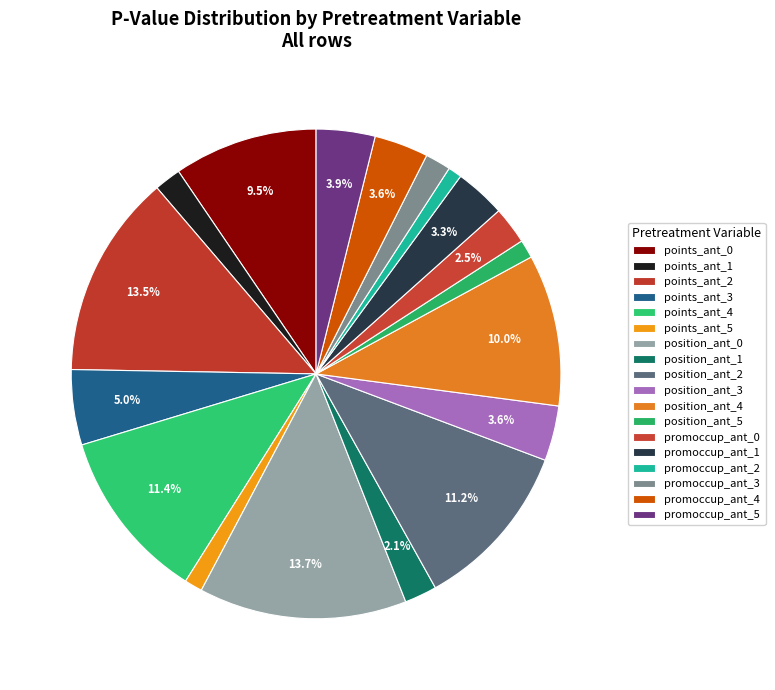

How many slices are in this pie chart?

18